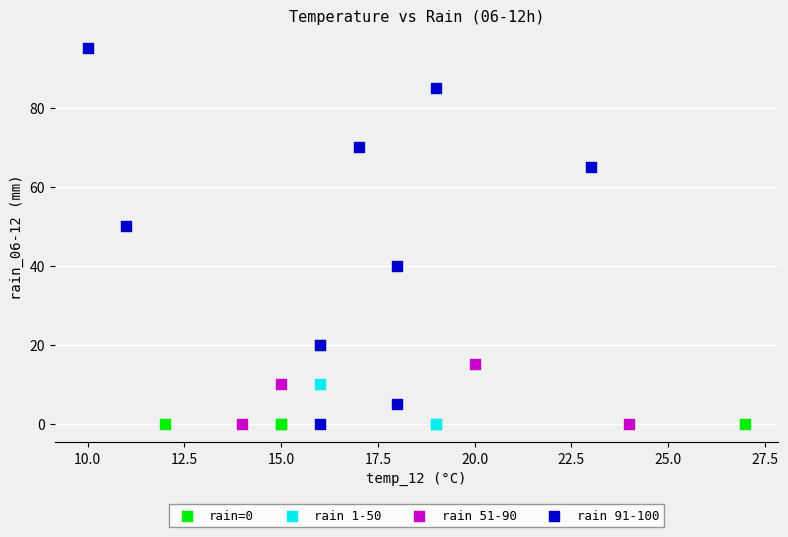

Which series has the largest Y range (max minus min)?

rain 91-100